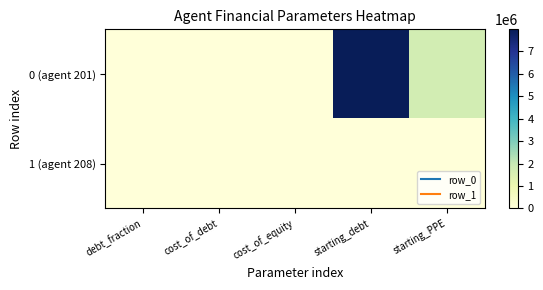

Which series changed the most between debt_fraction and cost_of_debt?

0 (agent 201)